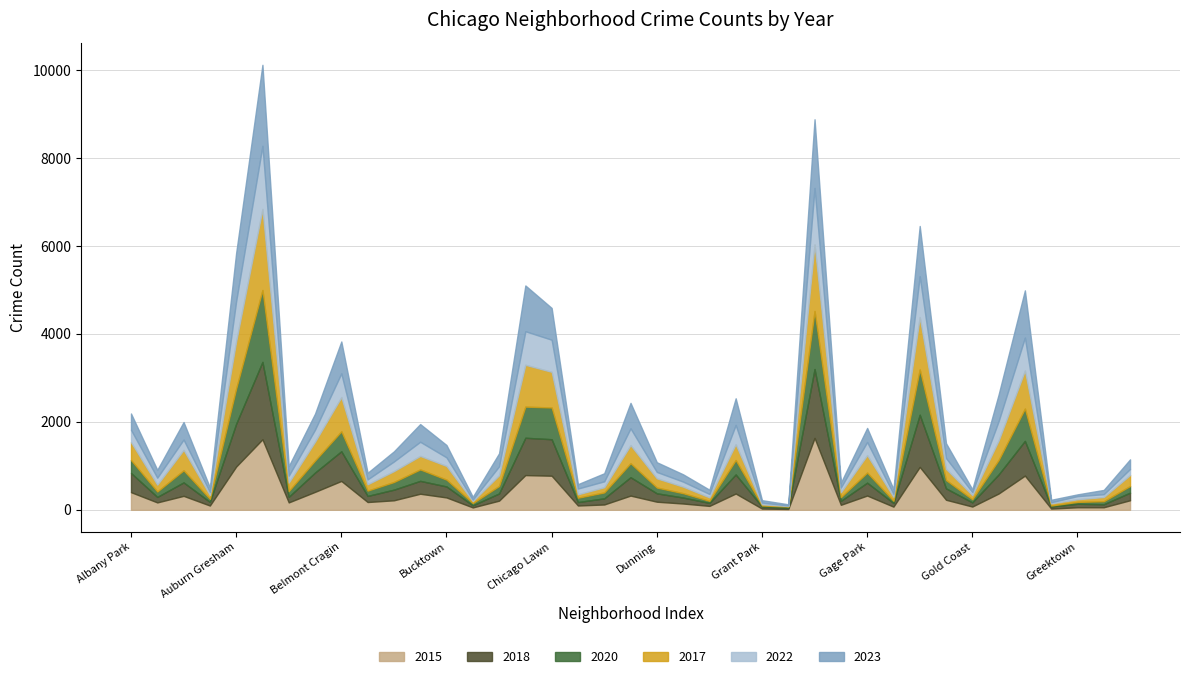

Which series ends up on top after the final intersection of 2017 and 2022?

2017